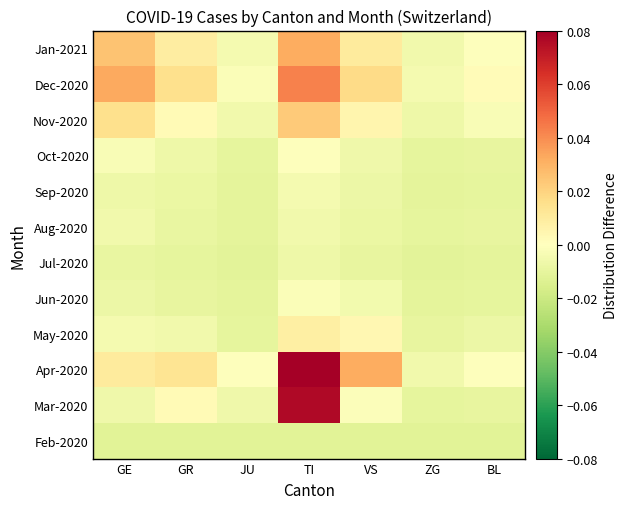

Reading left to right, extract all data points from this chart.

Feb-2020: GE=-0.0	GR=-0.0	JU=-0.0	TI=-0.0	VS=-0.0	ZG=-0.0	BL=-0.0
Mar-2020: GE=-0.0	GR=0.0	JU=-0.0	TI=0.1	VS=-0.0	ZG=-0.0	BL=-0.0
Apr-2020: GE=0.0	GR=0.0	JU=-0.0	TI=0.1	VS=0.0	ZG=-0.0	BL=-0.0
May-2020: GE=-0.0	GR=-0.0	JU=-0.0	TI=0.0	VS=0.0	ZG=-0.0	BL=-0.0
Jun-2020: GE=-0.0	GR=-0.0	JU=-0.0	TI=-0.0	VS=-0.0	ZG=-0.0	BL=-0.0
Jul-2020: GE=-0.0	GR=-0.0	JU=-0.0	TI=-0.0	VS=-0.0	ZG=-0.0	BL=-0.0
Aug-2020: GE=-0.0	GR=-0.0	JU=-0.0	TI=-0.0	VS=-0.0	ZG=-0.0	BL=-0.0
Sep-2020: GE=-0.0	GR=-0.0	JU=-0.0	TI=-0.0	VS=-0.0	ZG=-0.0	BL=-0.0
Oct-2020: GE=-0.0	GR=-0.0	JU=-0.0	TI=-0.0	VS=-0.0	ZG=-0.0	BL=-0.0
Nov-2020: GE=0.0	GR=0.0	JU=-0.0	TI=0.0	VS=0.0	ZG=-0.0	BL=-0.0
Dec-2020: GE=0.0	GR=0.0	JU=-0.0	TI=0.0	VS=0.0	ZG=-0.0	BL=0.0
Jan-2021: GE=0.0	GR=0.0	JU=-0.0	TI=0.0	VS=0.0	ZG=-0.0	BL=-0.0